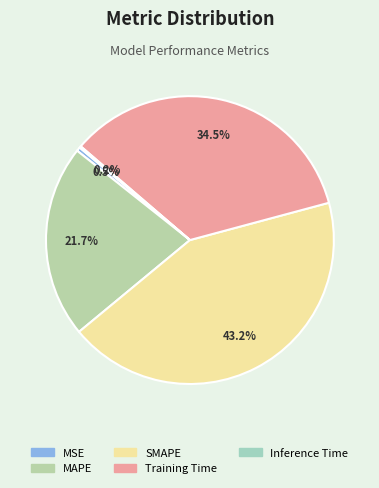

To the nearest percent, what is the average slice percentage?

20%